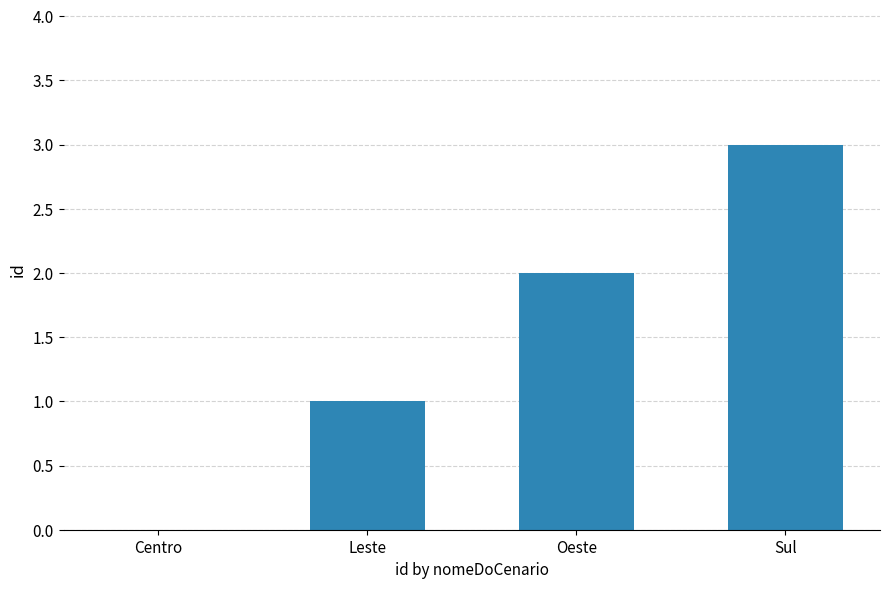

Reading left to right, what are all the values shown in this chart?

Centro=0	Leste=1	Oeste=2	Sul=3